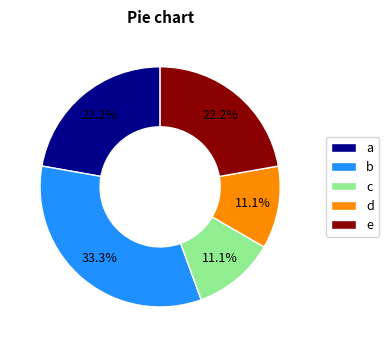

Approximately how many times larger is the value at e compared to c?

2.0